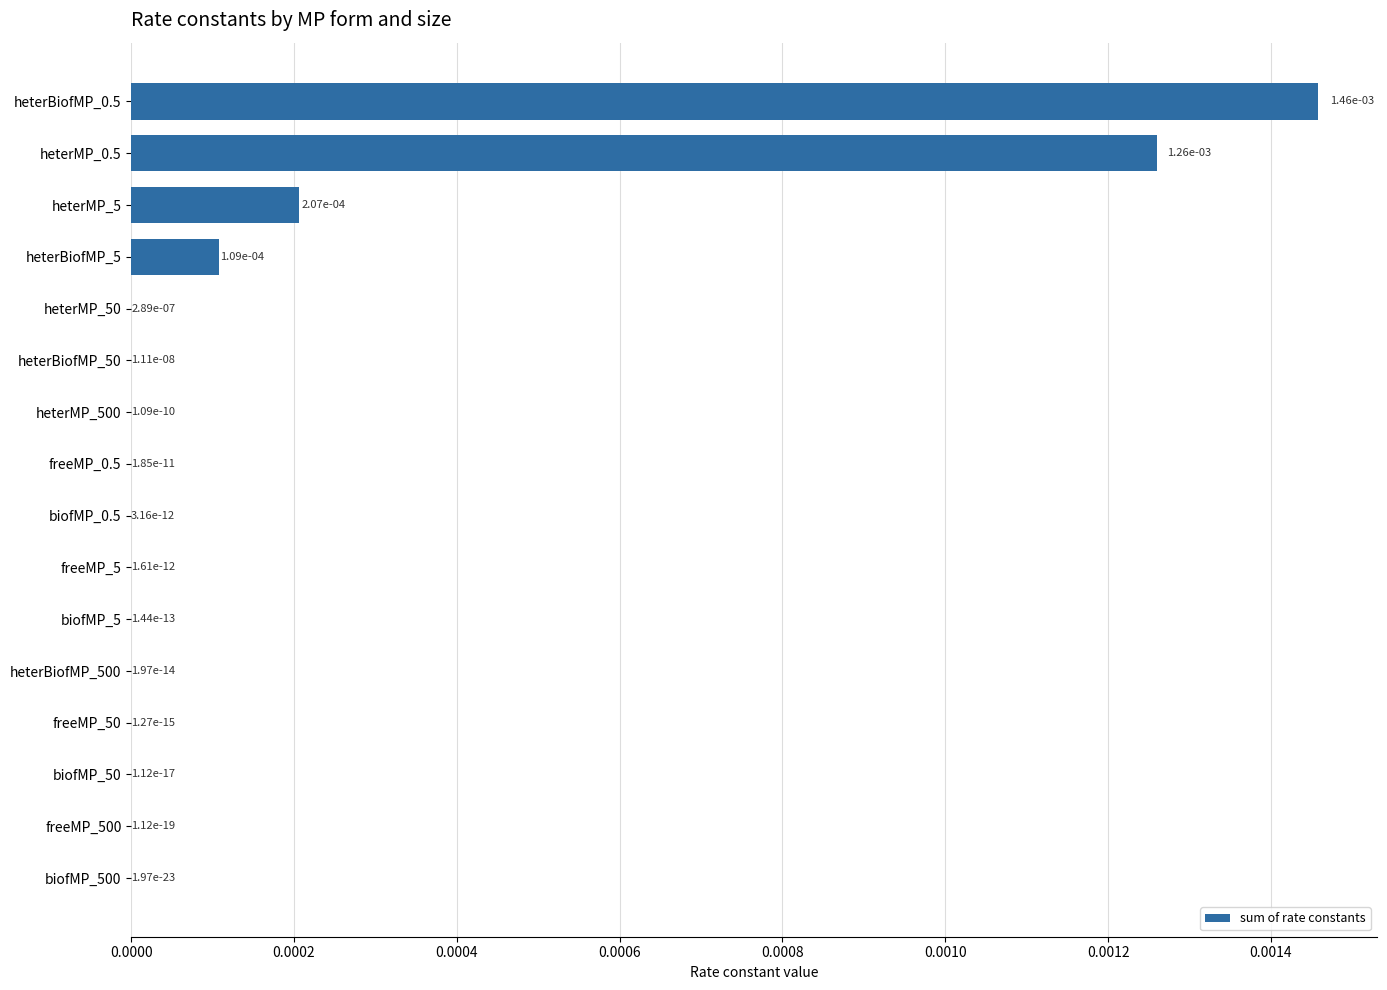

The value at heterMP_50 is 0.0. True or false?

True